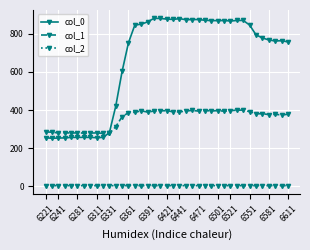

Rank the series by their maximum value, from highest to lowest.

col_0, col_1, col_2